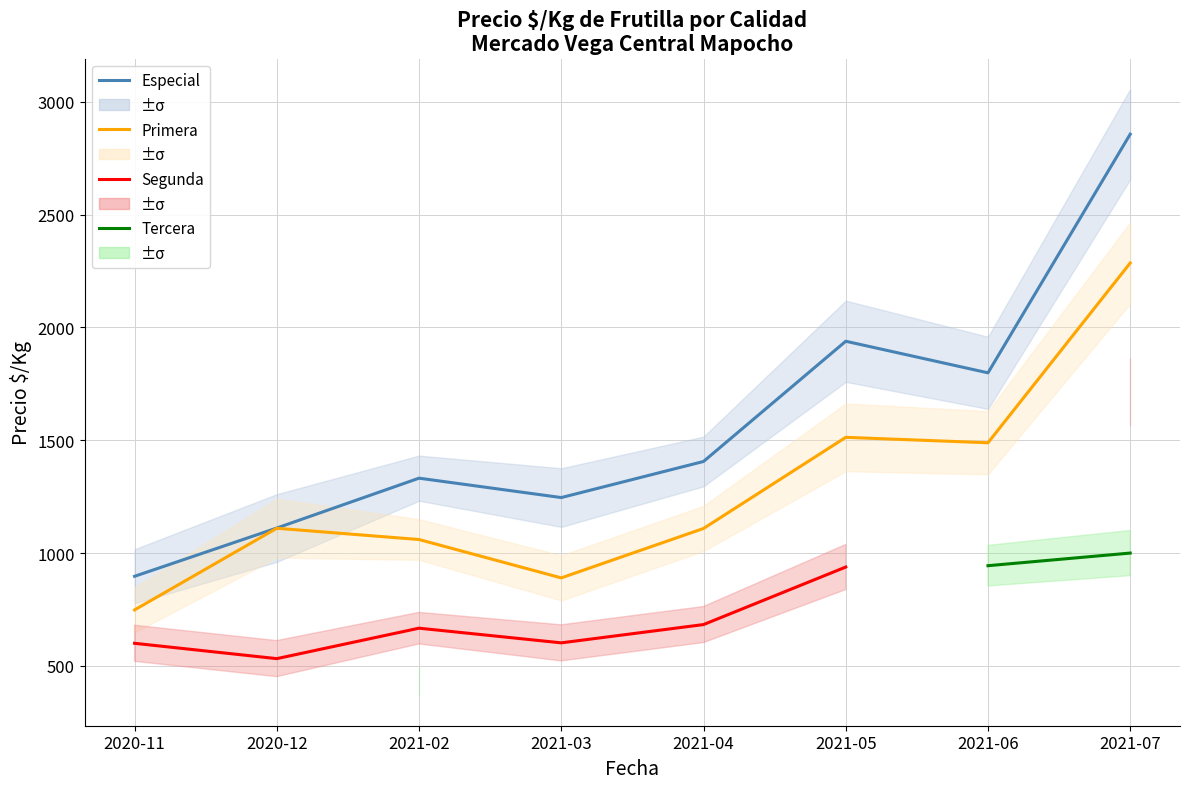

True or false: Segunda and Primera intersect in this chart.

False